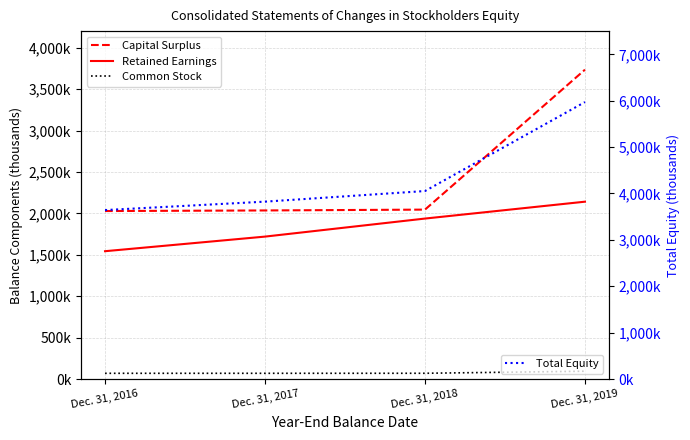

What is the total value across all series at Dec. 31, 2016?

7283211